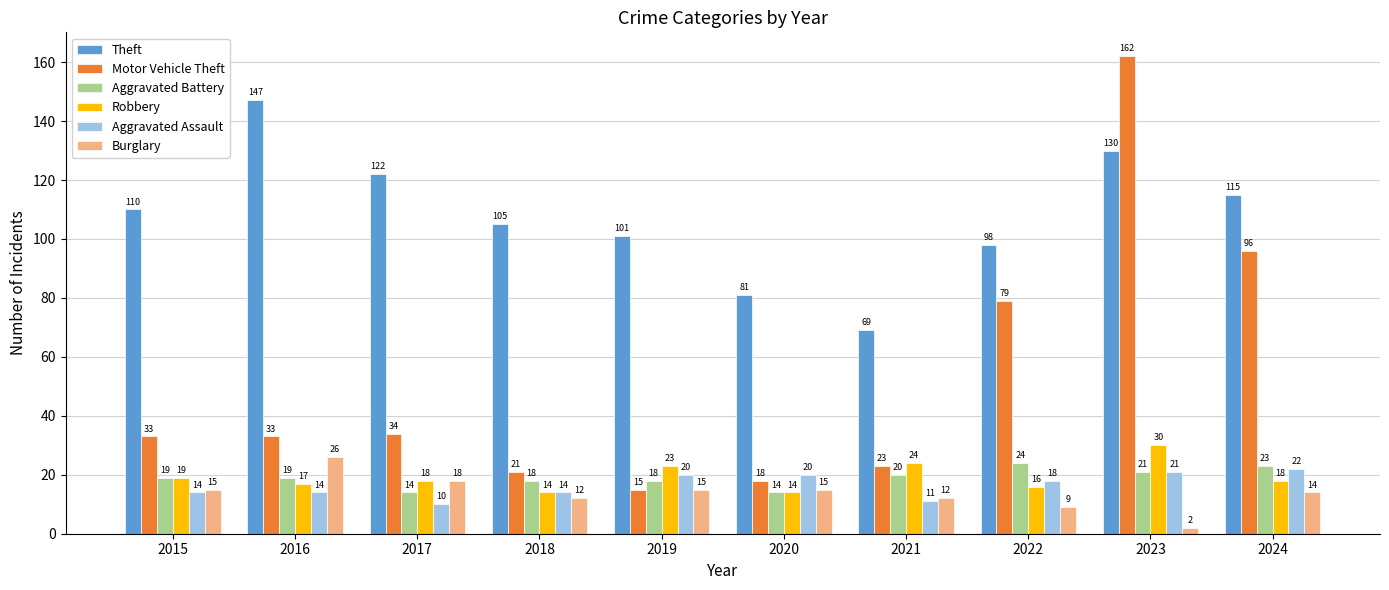

Reading left to right, what are all the values shown in this chart?

Theft: 110	147	122	105	101	81	69	98	130	115
Motor Vehicle Theft: 33	33	34	21	15	18	23	79	162	96
Aggravated Battery: 19	19	14	18	18	14	20	24	21	23
Robbery: 19	17	18	14	23	14	24	16	30	18
Aggravated Assault: 14	14	10	14	20	20	11	18	21	22
Burglary: 15	26	18	12	15	15	12	9	2	14